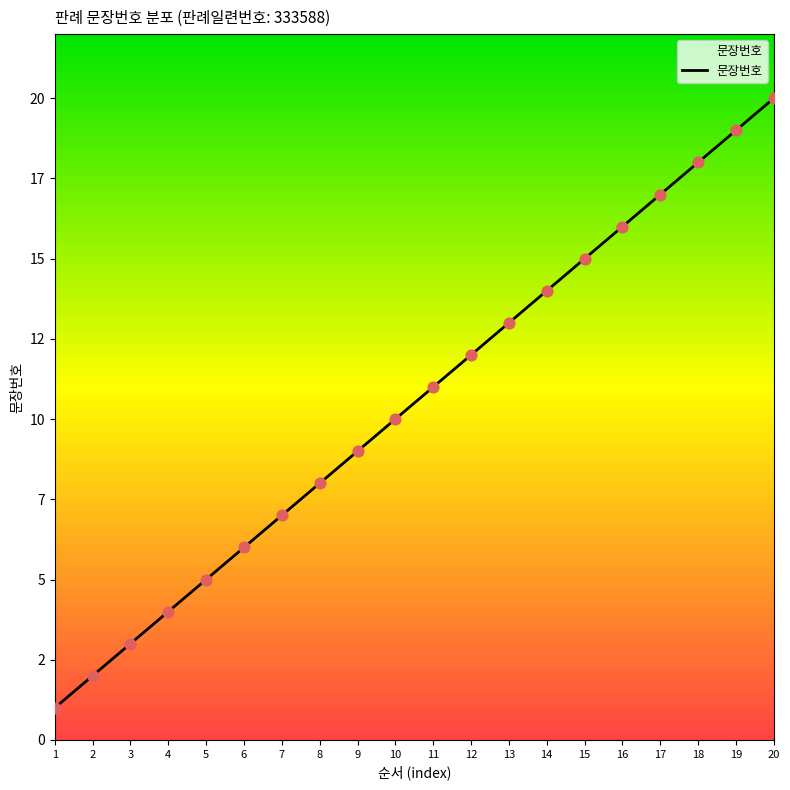

Approximately how many times larger is the value at 17 compared to 6?

2.8